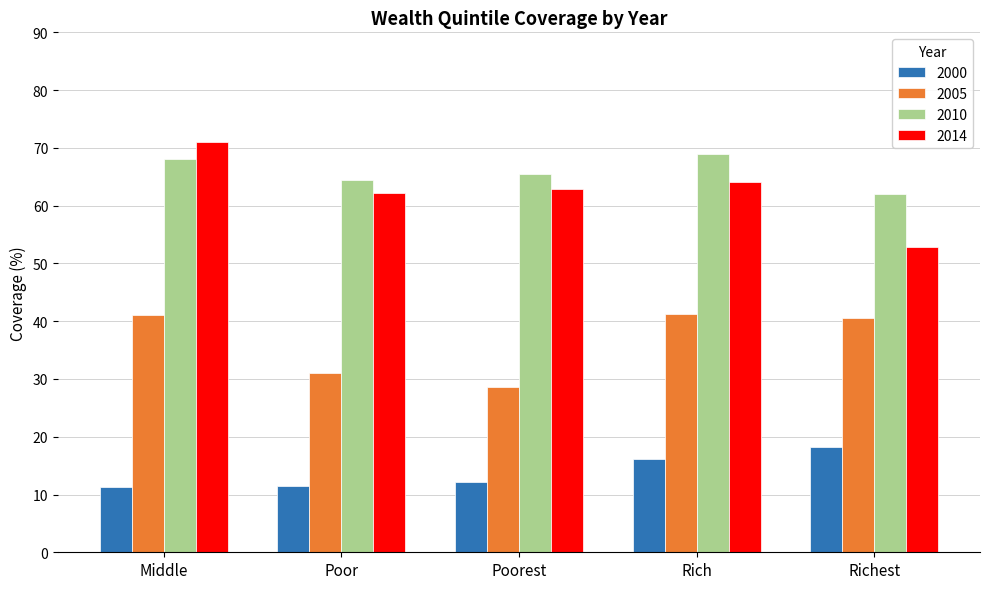

The 2014 series shows 62.2 at Poor. True or false?

True